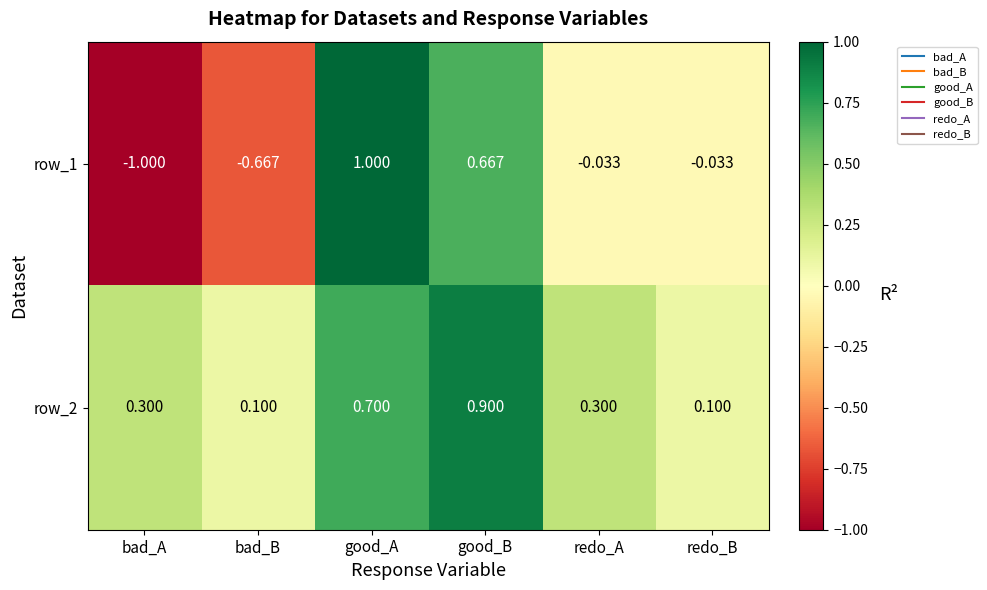

At which label does row_1 first exceed 0?

good_A